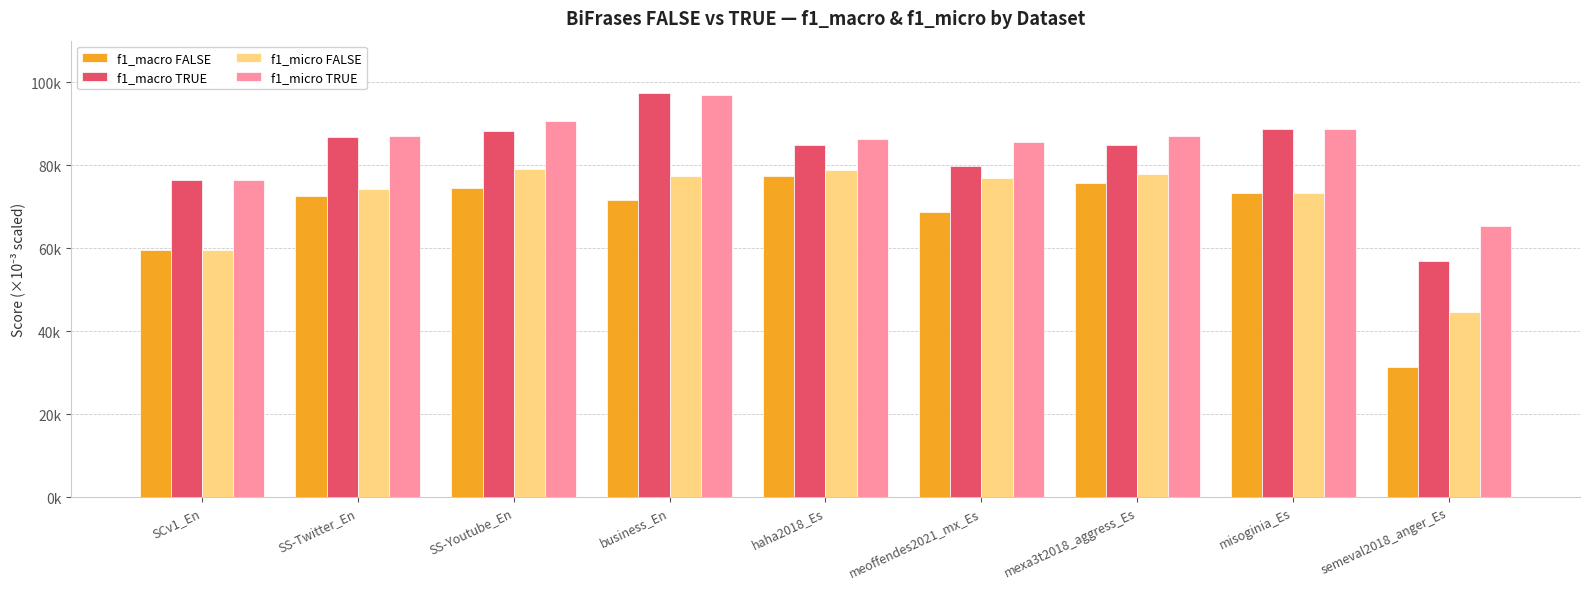

The value of f1_macro TRUE at misoginia_Es is 120171. True or false?

False